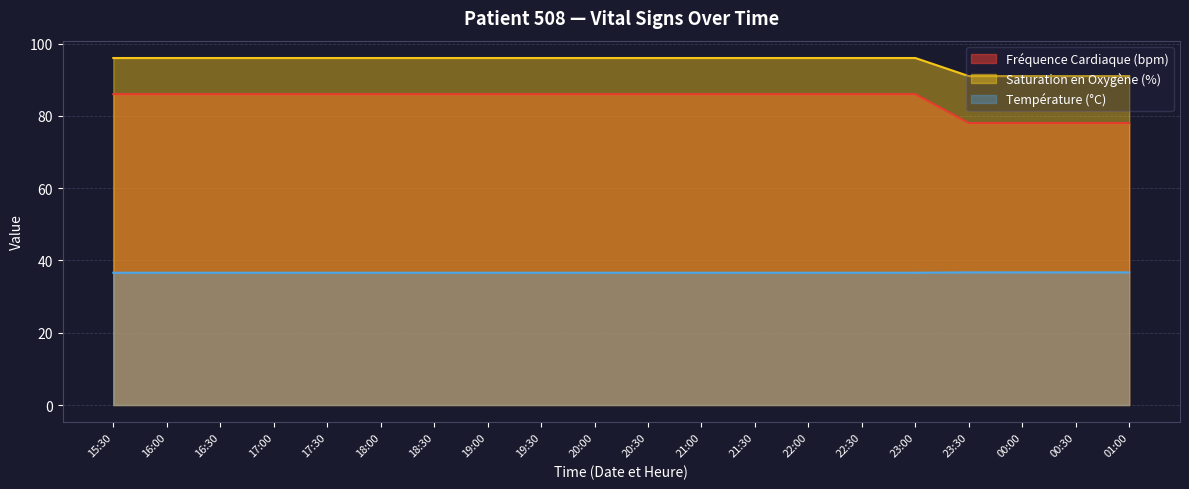

What is the average value of the Saturation en Oxygène (%) series?

95.0